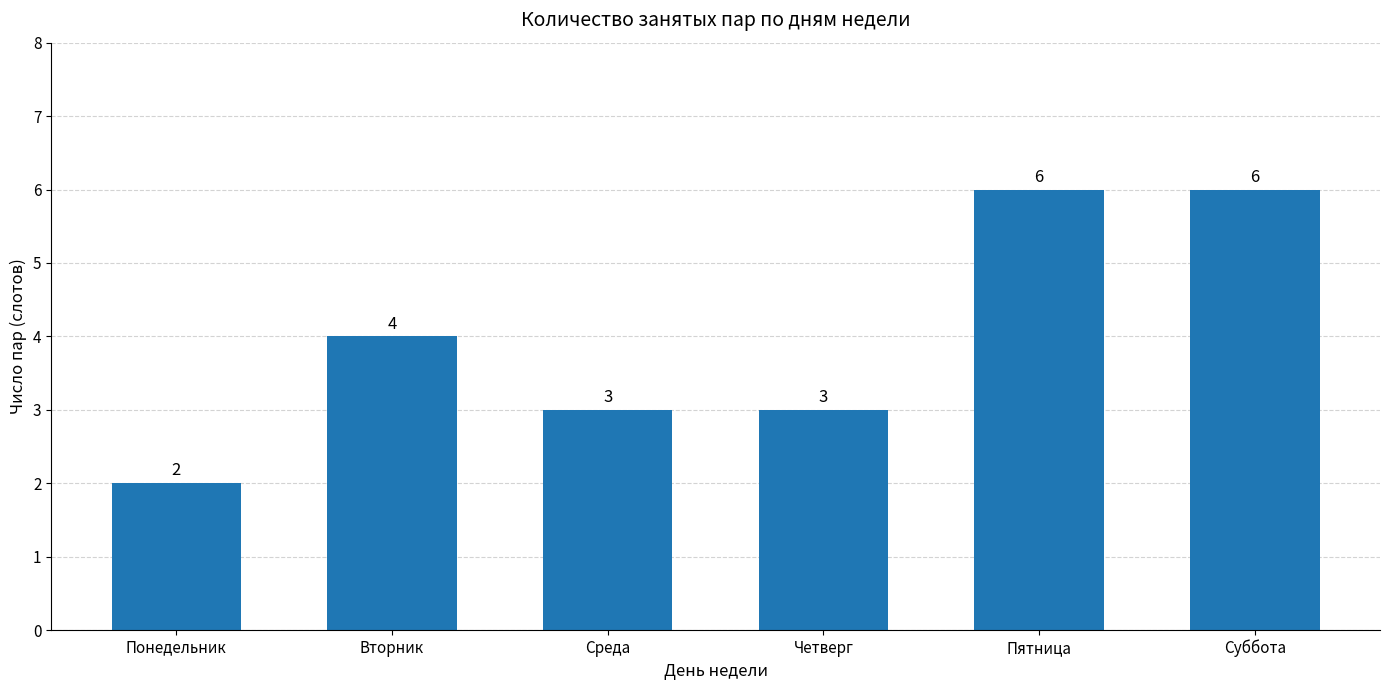

What is the value of the 4th bar from the left?

3